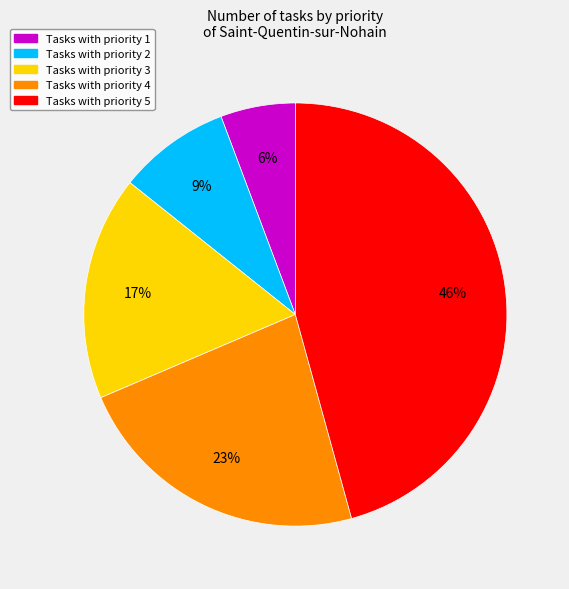

Count the number of slices in the pie.

5